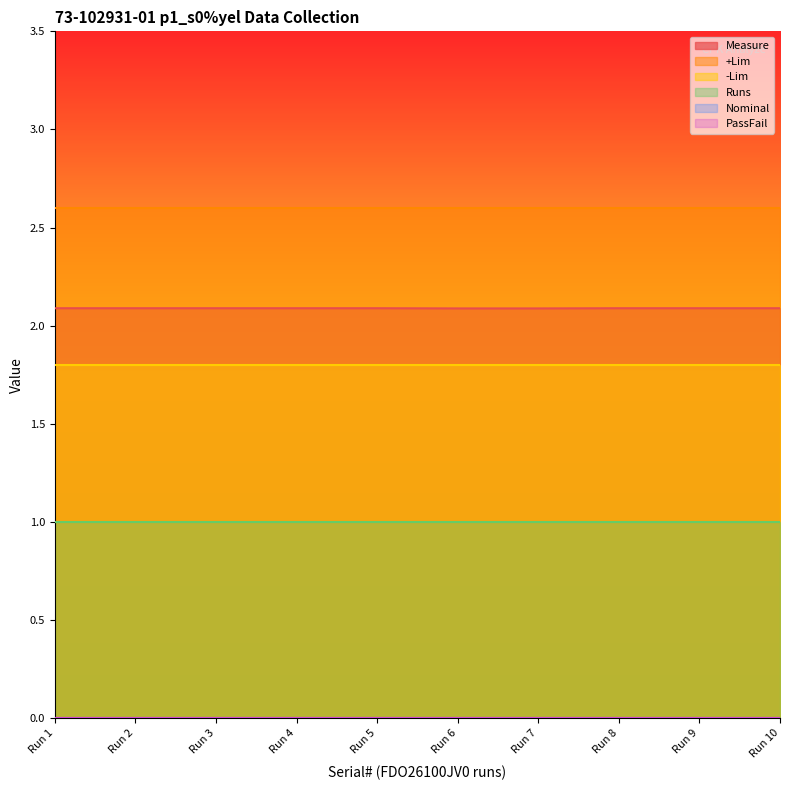

List the series in order of their peak value, highest first.

+Lim, Measure, -Lim, Runs, Nominal, PassFail